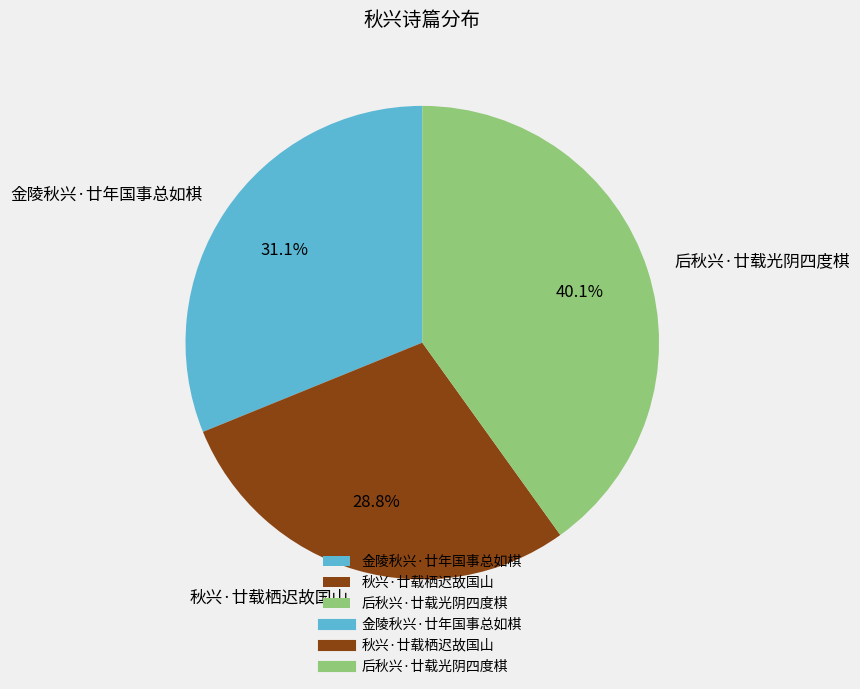

What is the smallest slice in the pie chart?

秋兴·廿载栖迟故国山